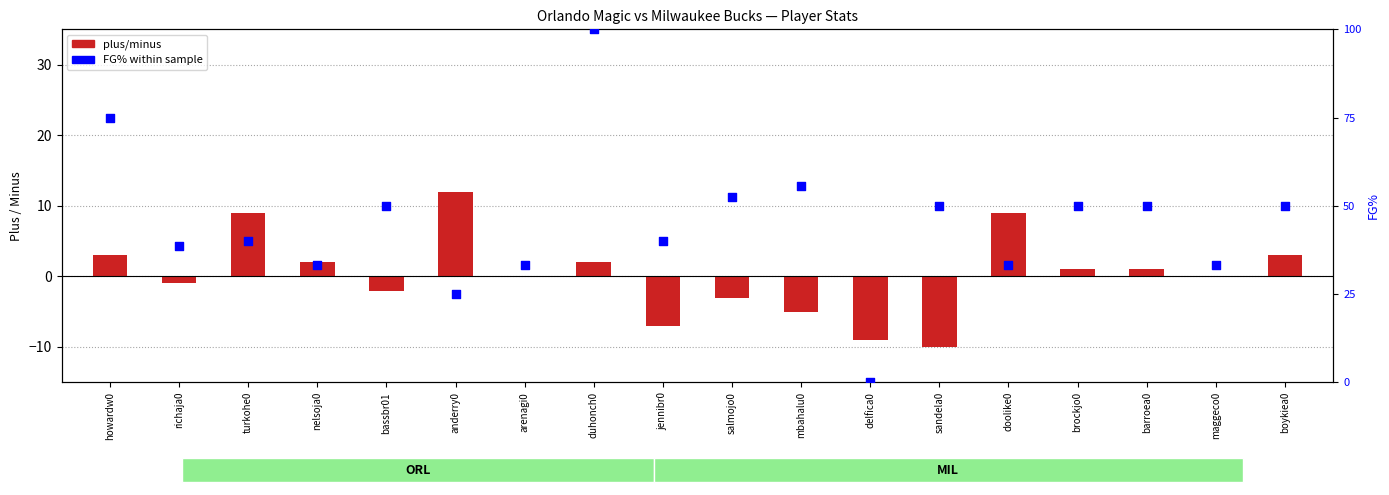

At how many categories does at least one series exceed 59?

2